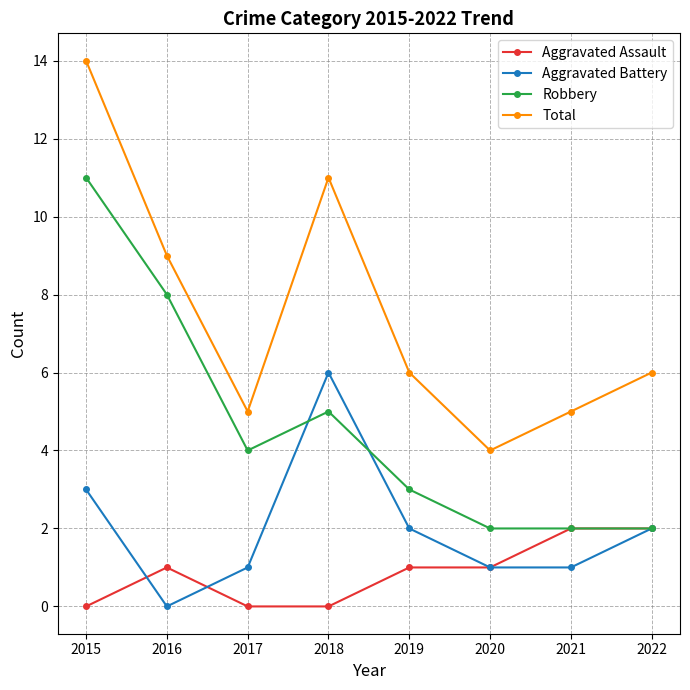

Rank the series by their average value, from lowest to highest.

Aggravated Assault, Aggravated Battery, Robbery, Total